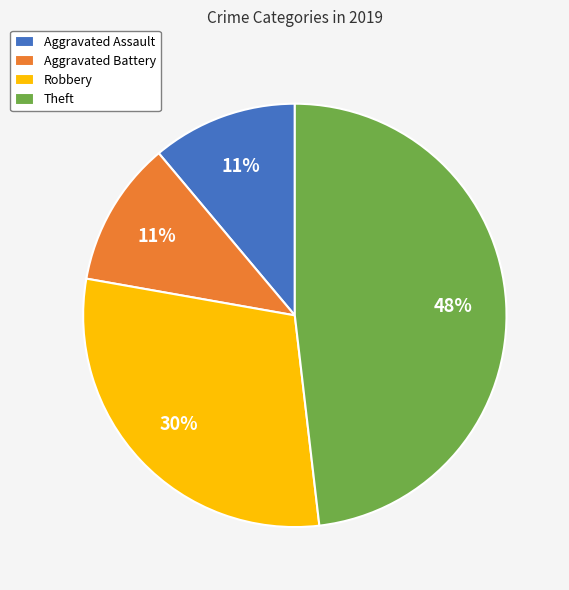

What is the ratio of the value at Aggravated Assault to the value at Aggravated Battery?

1.0